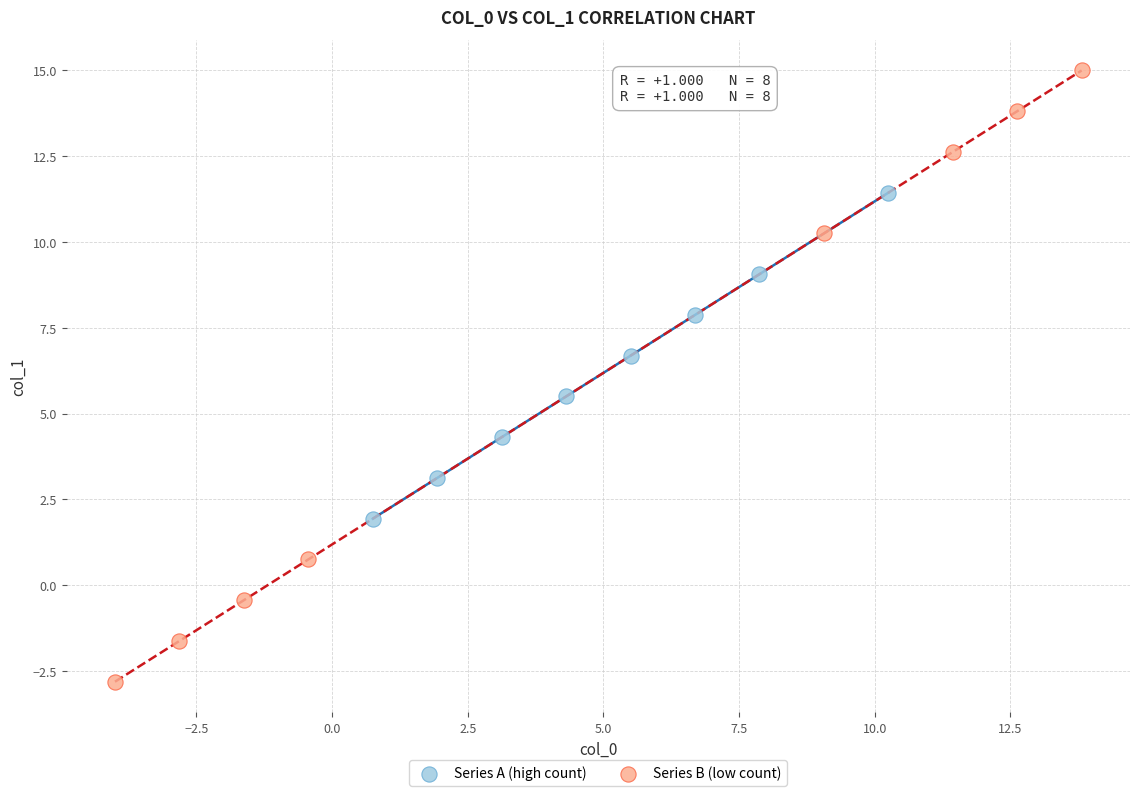

Which series has the widest spread of Y values?

Series B (low count)